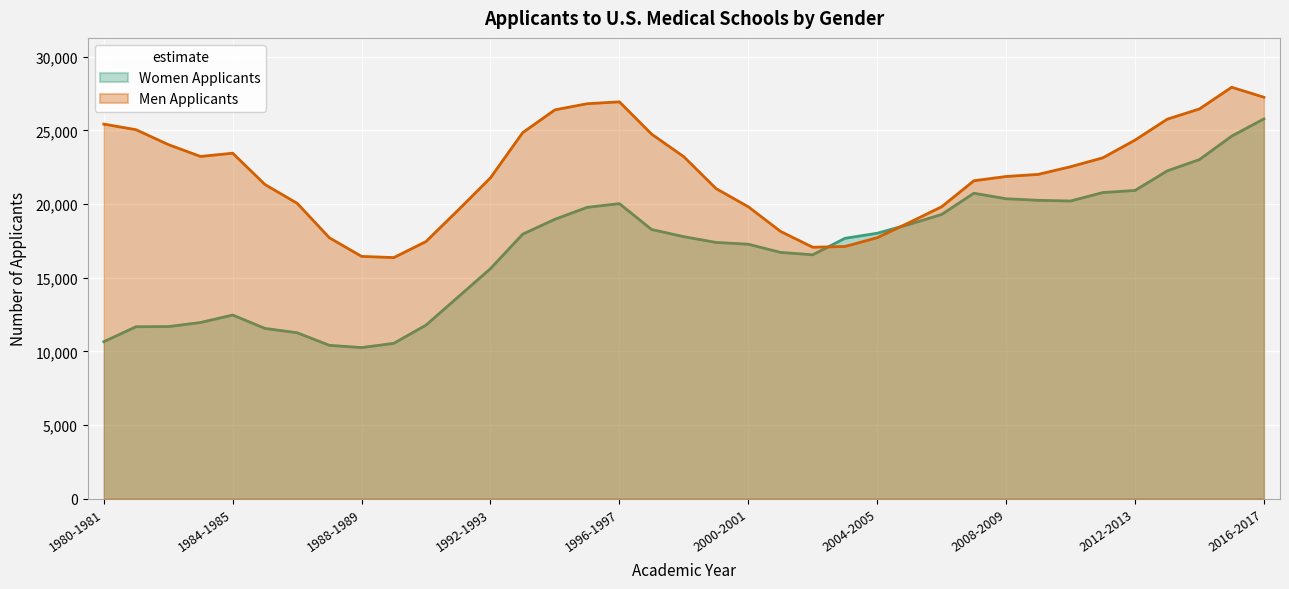

What is the approximate value of Men Applicants at 2006-2007, to the nearest 50?

19800